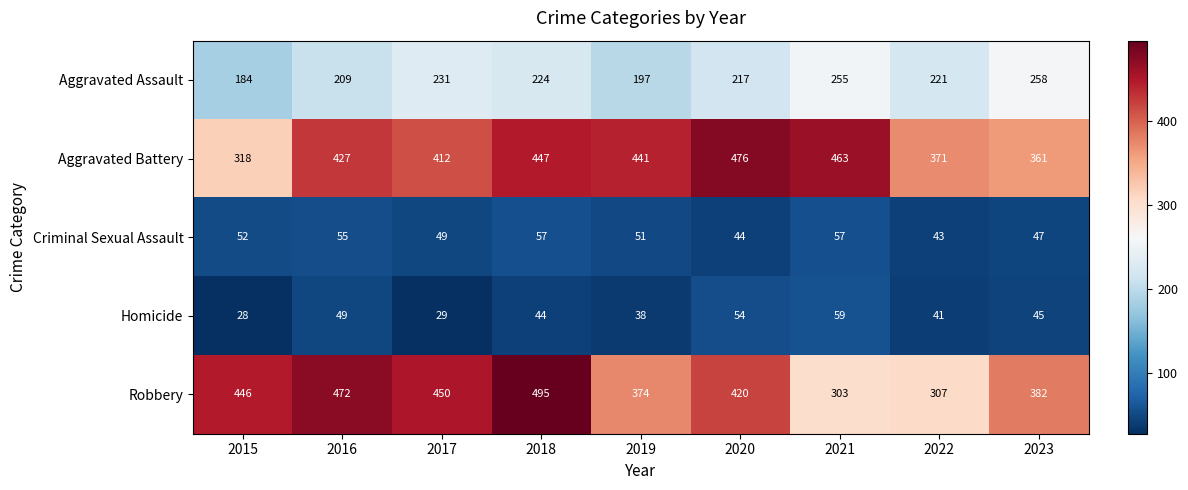

At how many categories does at least one series exceed 35?

9